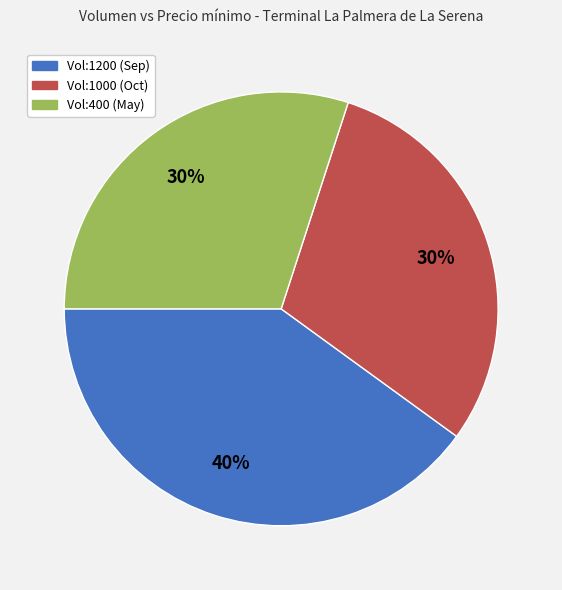

Does any single category account for the majority?

No